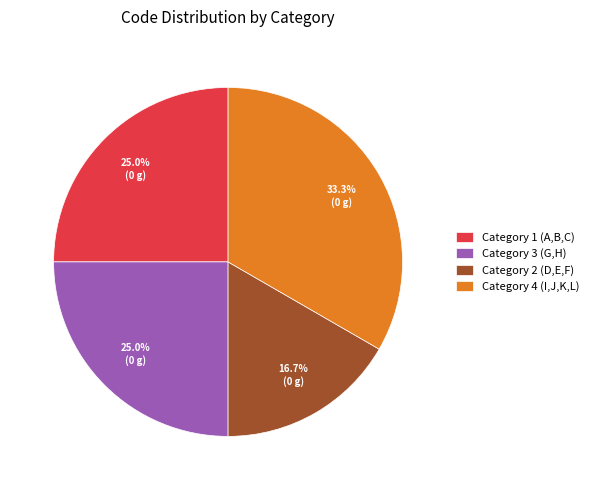

Do Category 1 (A,B,C) and Category 2 (D,E,F) together represent more than half of the pie?

No